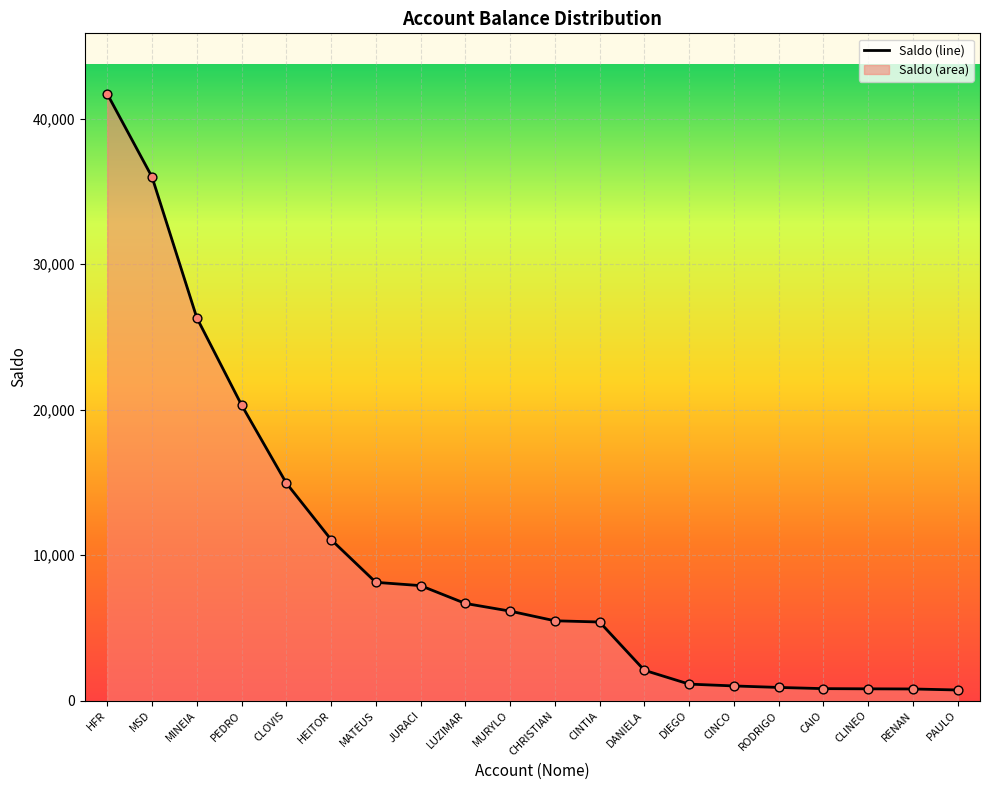

What is the change in value from PEDRO to MATEUS?

-12195.6